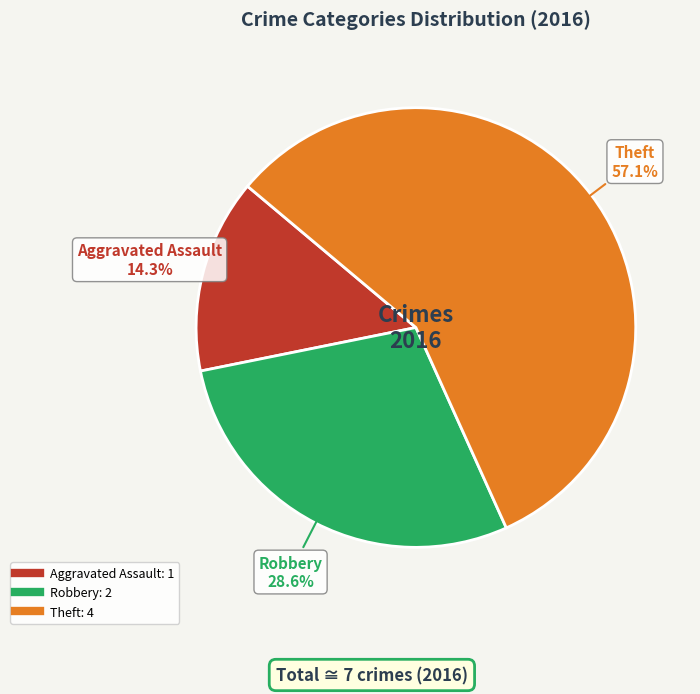

Count the number of slices in the pie.

3